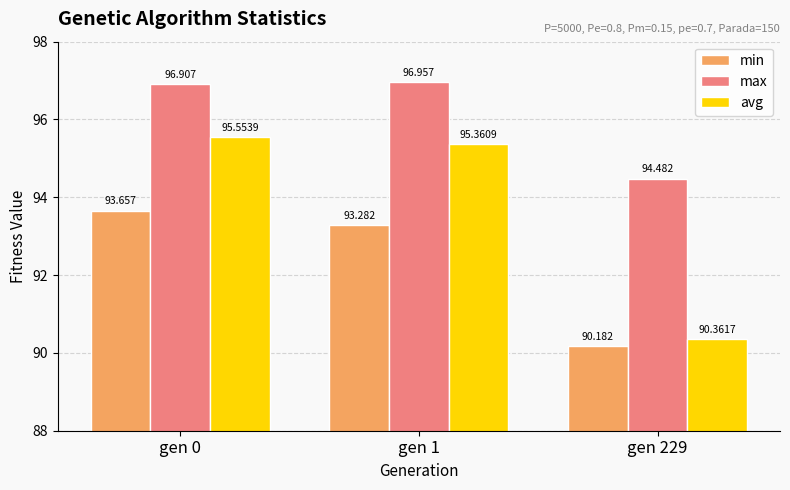

At which label does min reach its minimum?

gen 229